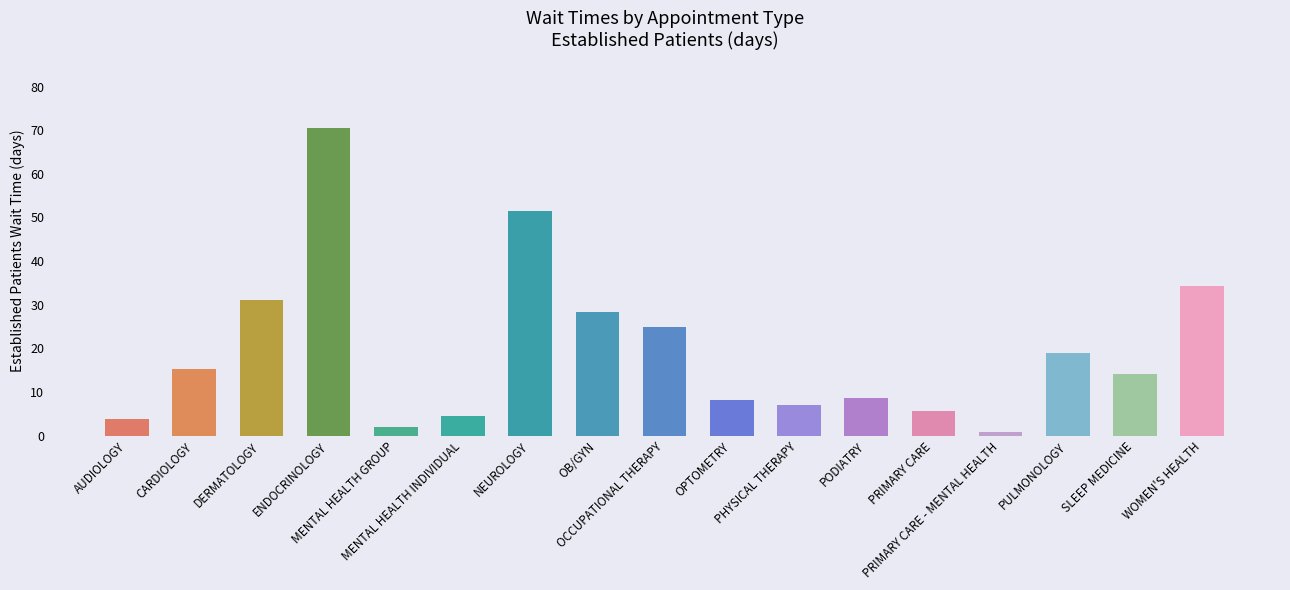

Are the bars horizontal?

No